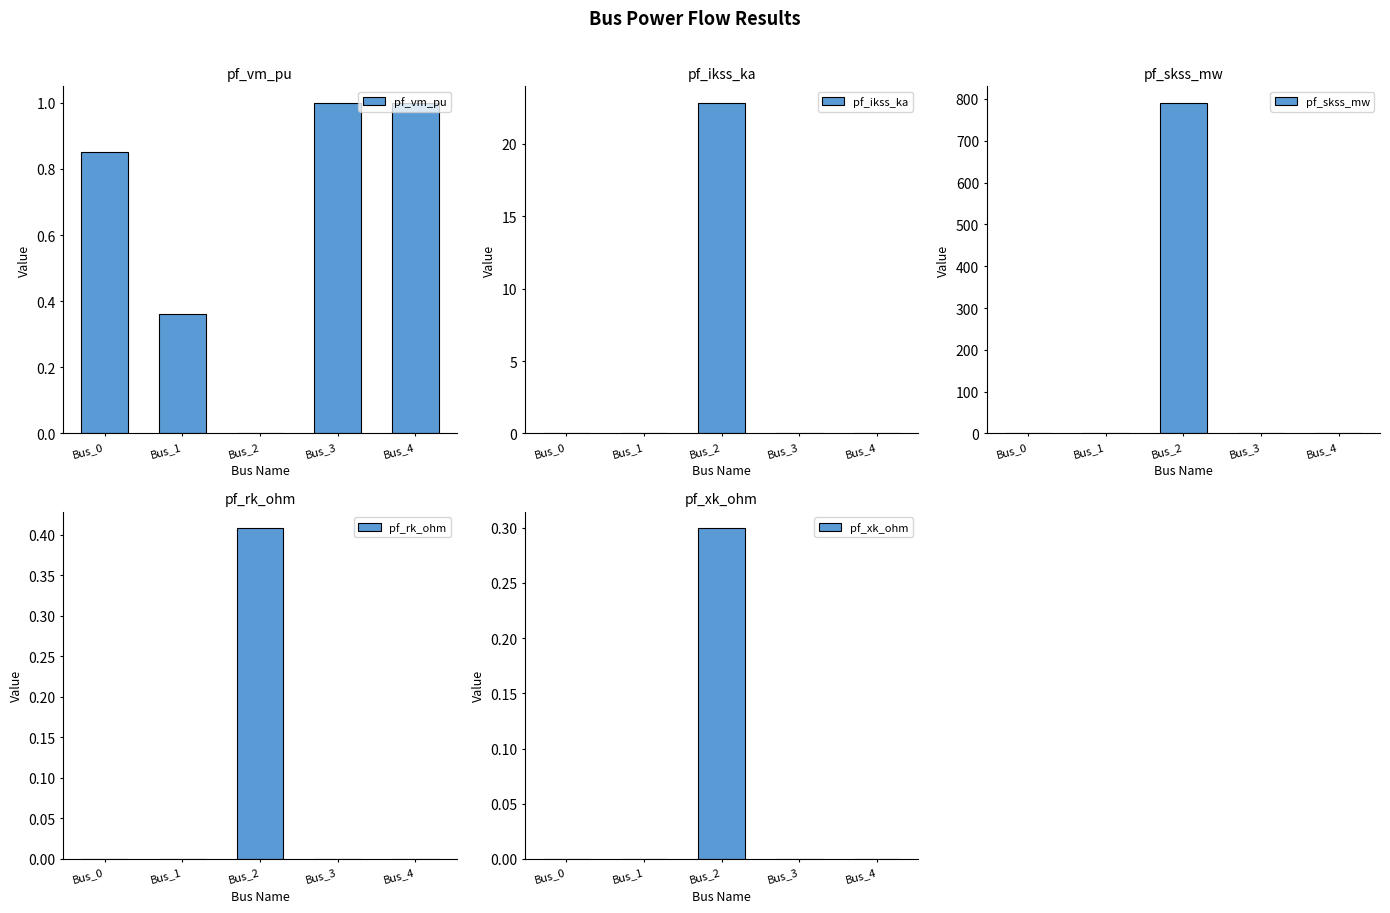

How many groups of bars are there?

5